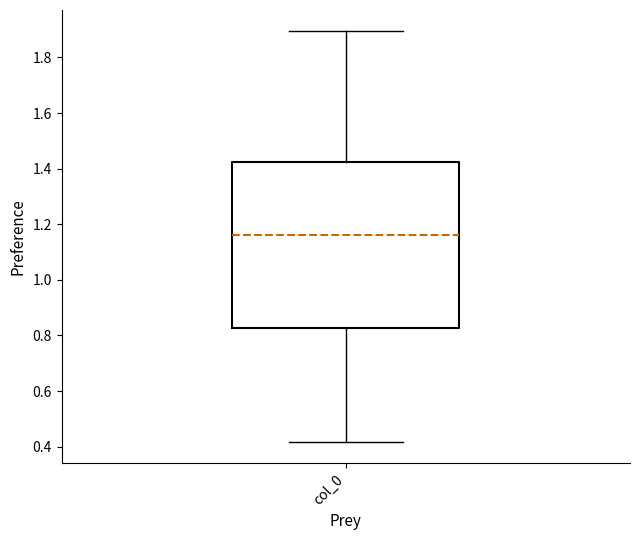

Read this box plot against the y-axis: the position of the median line, the range covered by the box, and the ends of both whiskers. The values are not printed on the chart, so give them approximately, as read against the axis.

median 1.16, box 0.82 to 1.42, whiskers 0.42 to 1.90